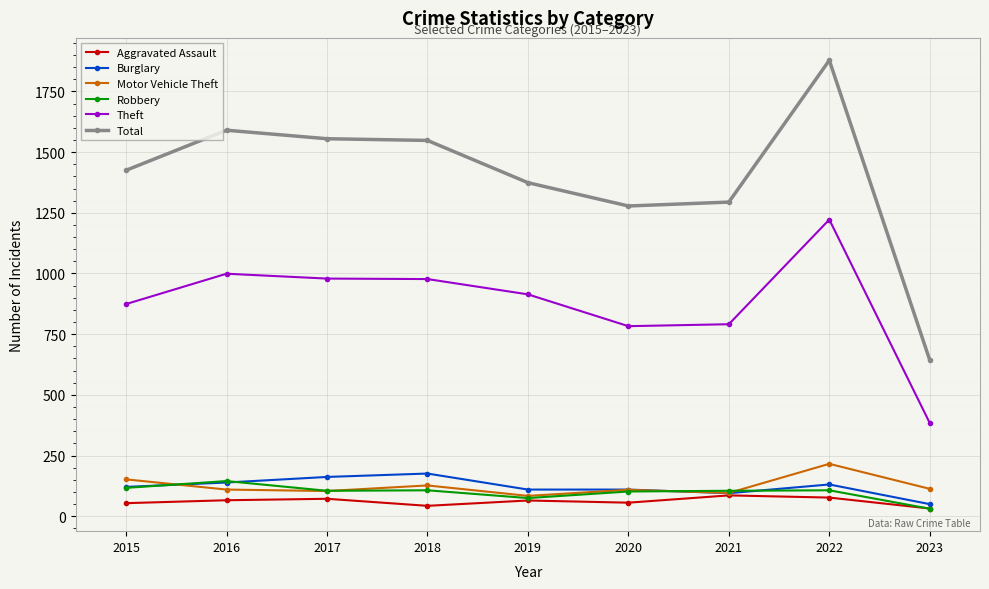

What is the difference between the maximum and minimum values in the Robbery series?

114